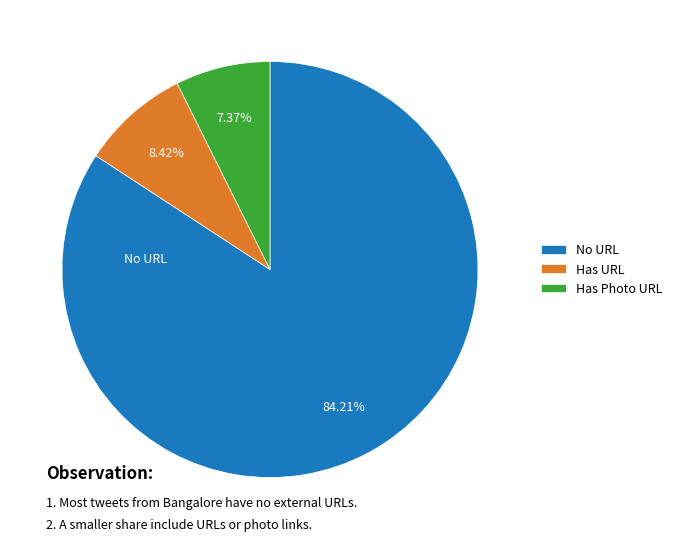

Do Has URL and Has Photo URL together represent more than half of the pie?

No